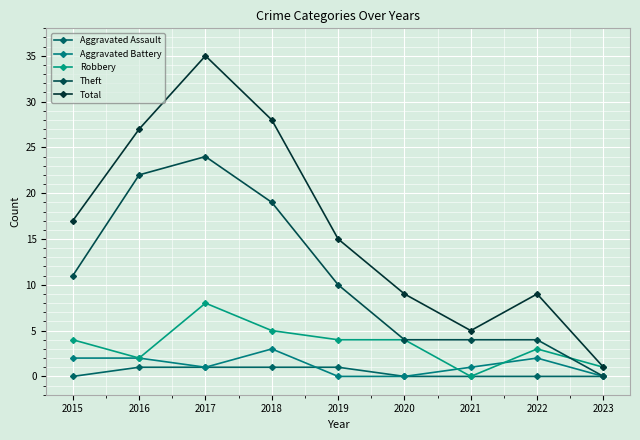

Which series changed the most between 2020 and 2023?

Total